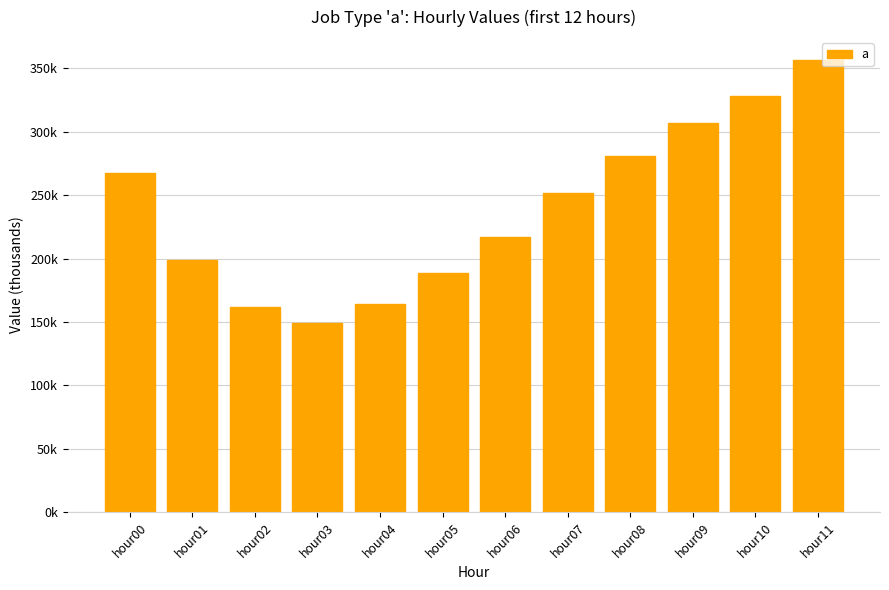

Reading left to right, extract all data points from this chart.

267.1	198.6	161.6	149.4	164.0	188.8	217.3	251.7	280.7	306.5	328.4	356.7